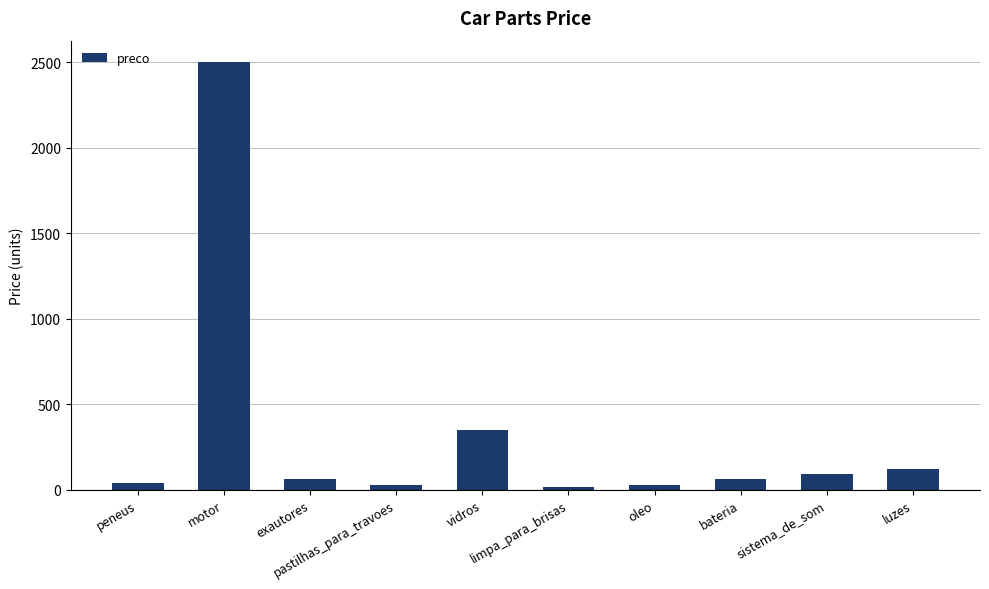

What is the average value?

329